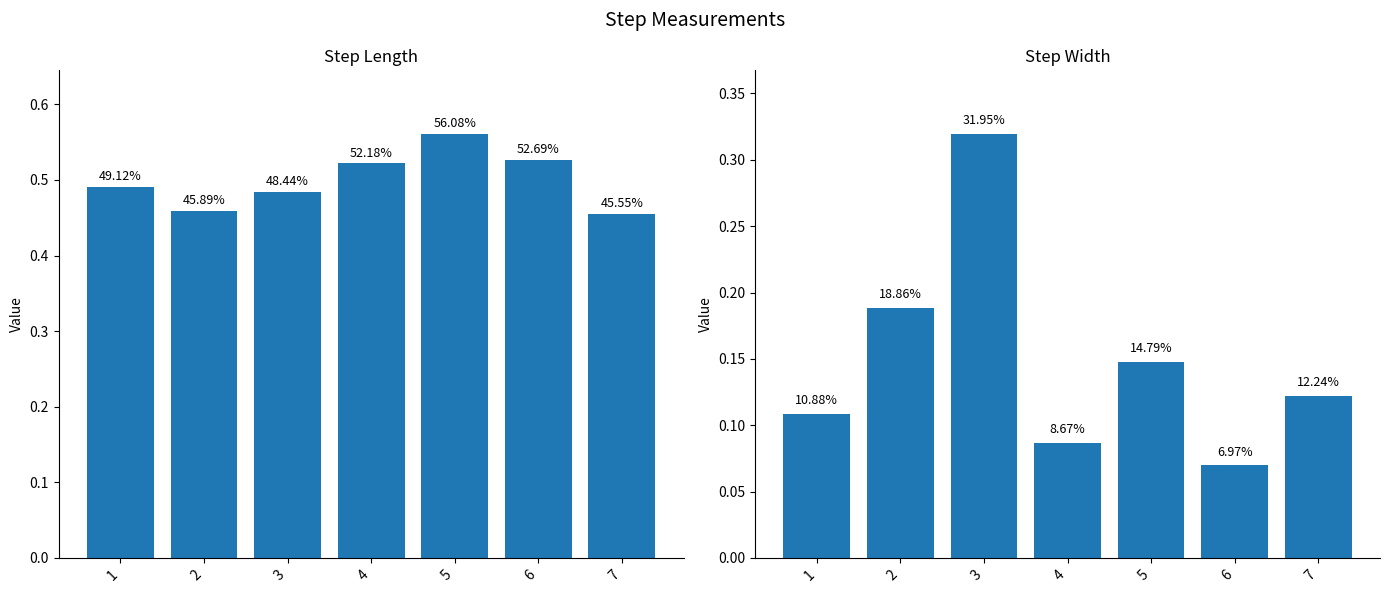

What is the difference between the highest and lowest values at 5?

0.4